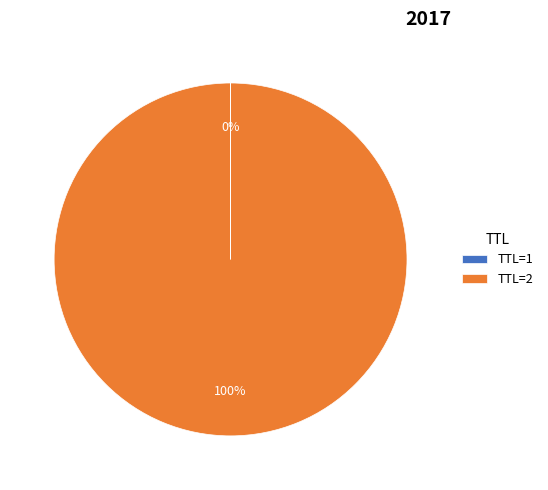

What is the majority slice?

TTL=2